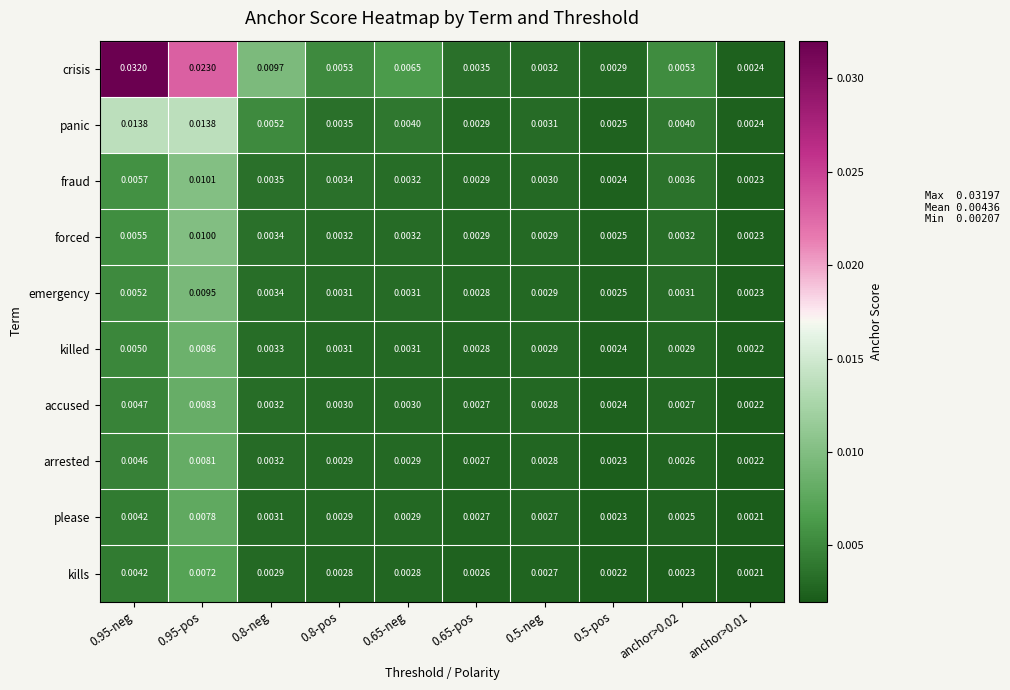

At anchor>0.02, list the series in order from largest to smallest.

crisis, panic, fraud, forced, emergency, killed, accused, arrested, please, kills